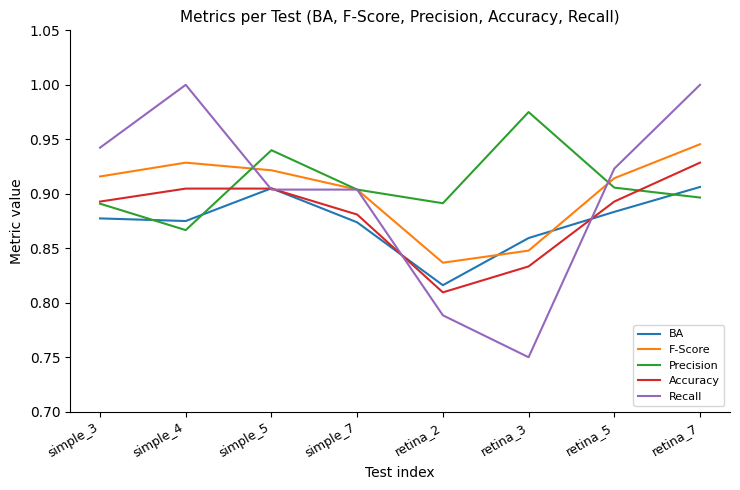

Which series has the largest total across all categories?

Precision